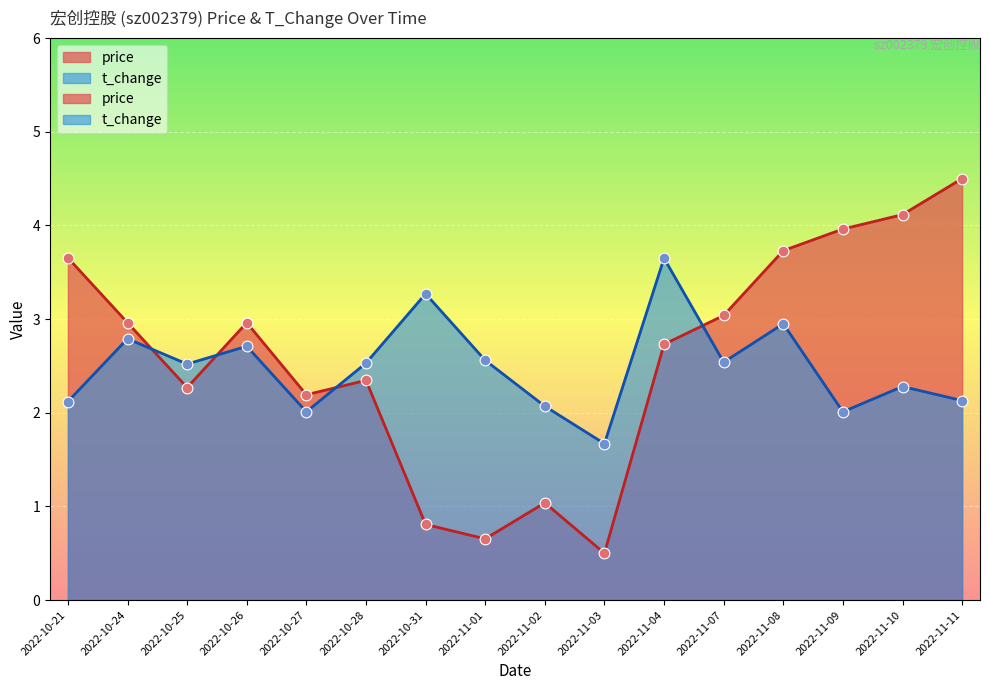

Which series has the widest spread of Y values?

price